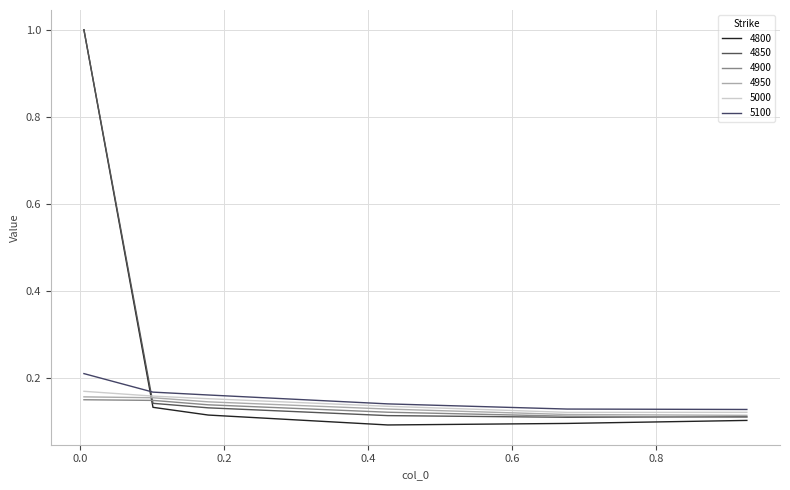

How many intersections are there between 4800 and 4950?

1